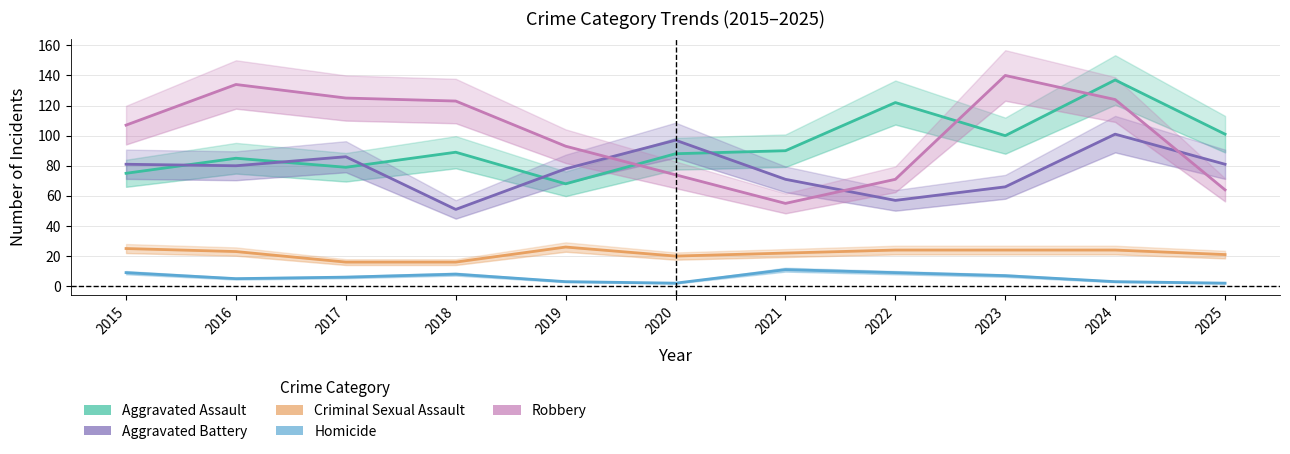

Between 2025 and 2017, which is larger?

2025